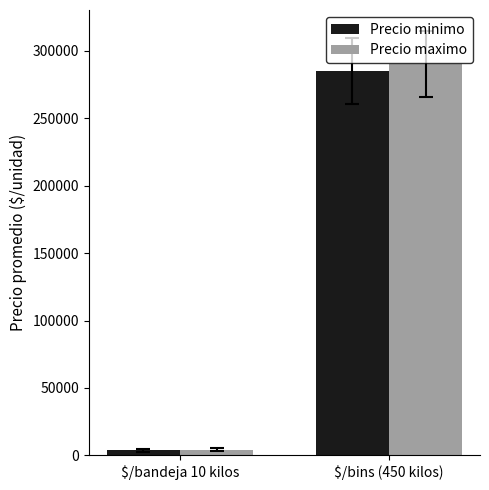

What is the label of the 2nd bar from the right?

$/bandeja 10 kilos